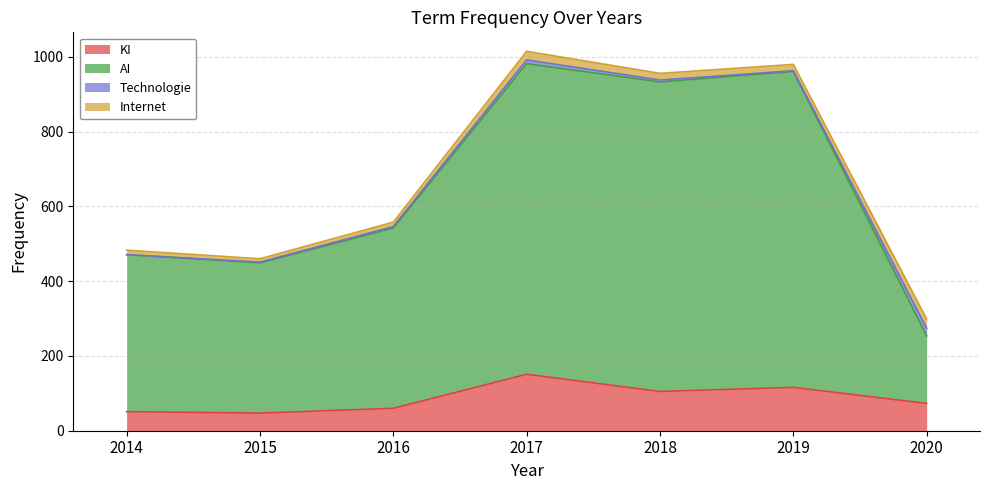

List the labels in order of KI value, smallest first.

2015, 2014, 2016, 2020, 2018, 2019, 2017